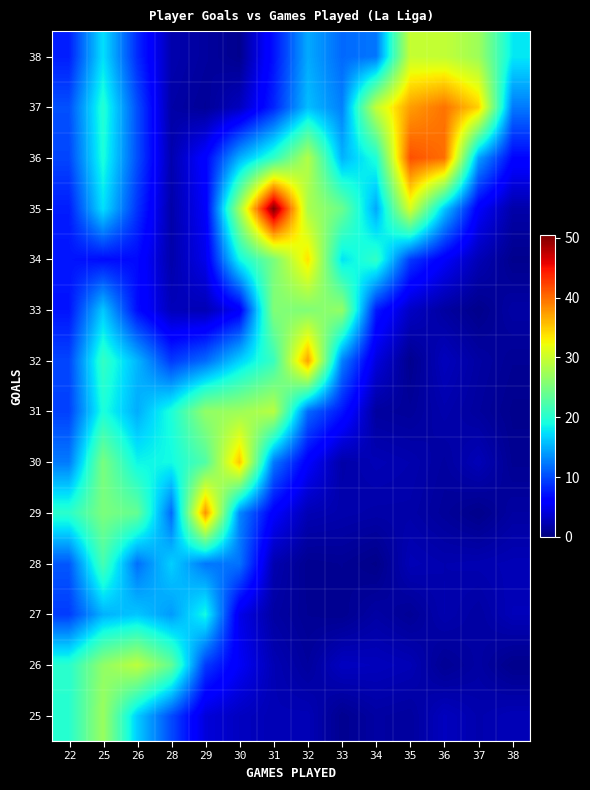

At how many categories does at least one series exceed 25?

11